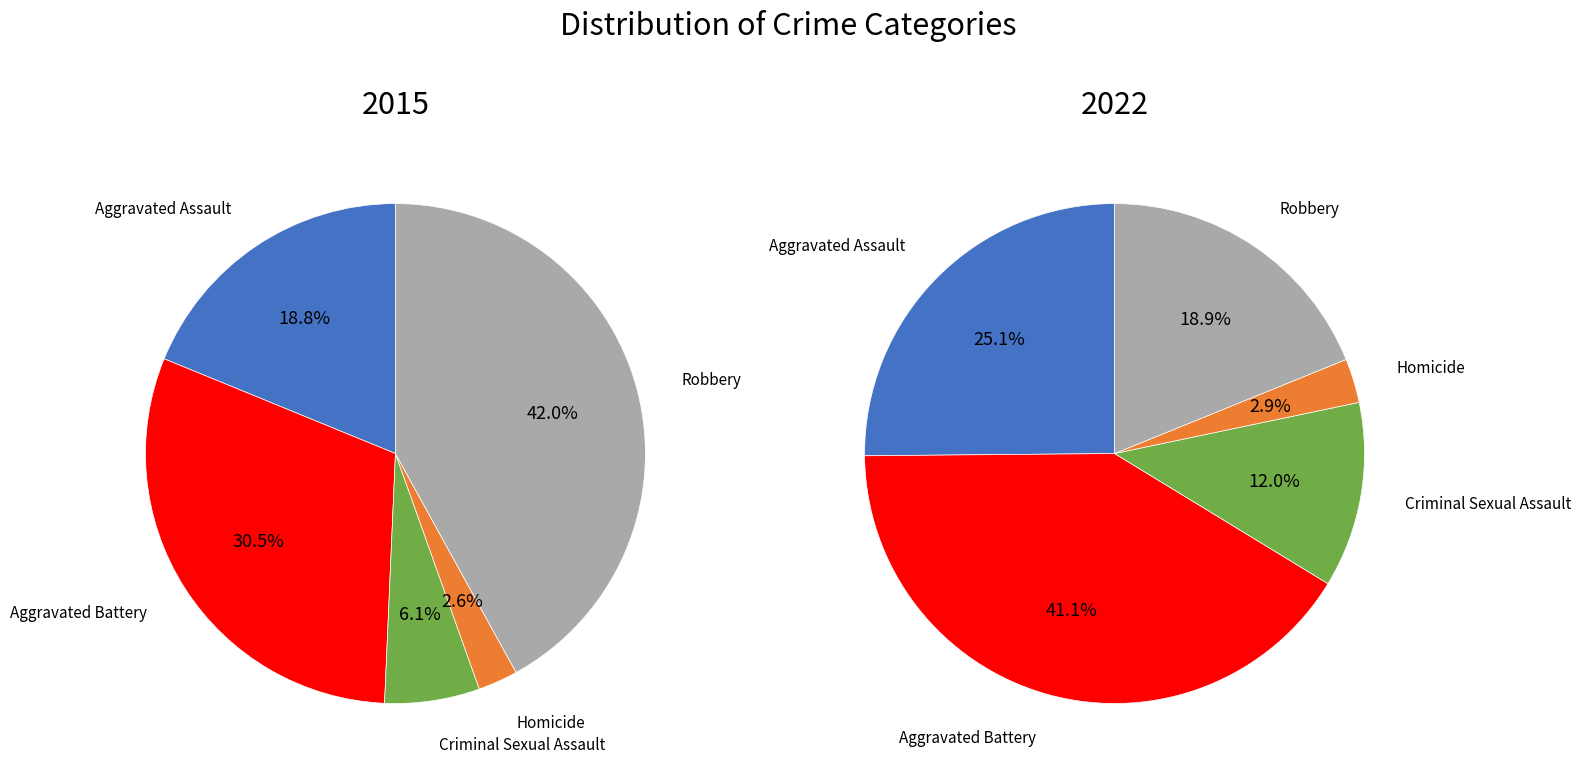

To the nearest percent, what is the average slice percentage?

20%